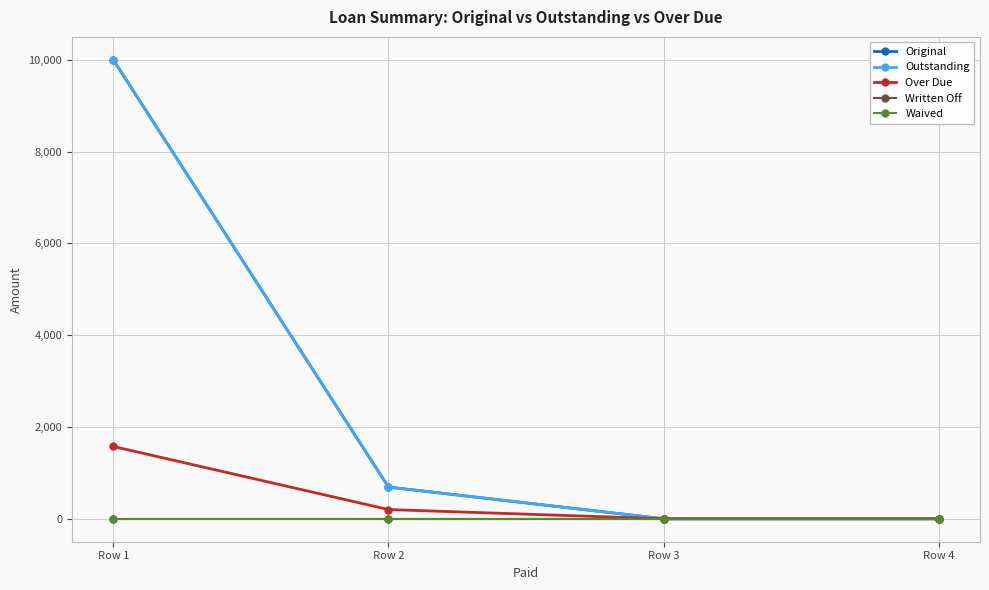

Is this an area chart (filled region under the line)?

No